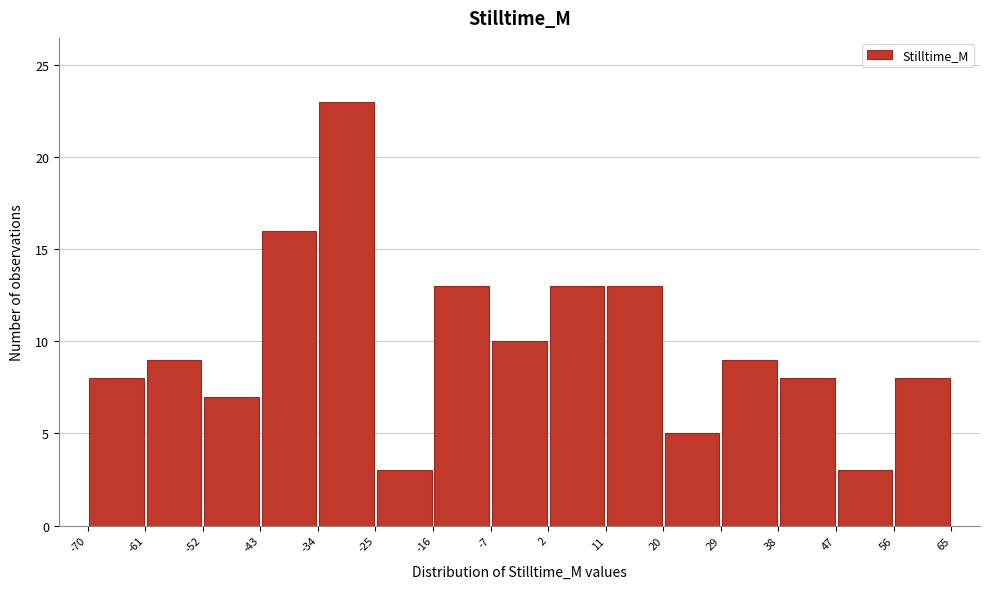

What is the height of the bar covering 56 to 65 on the x-axis? The values are not printed on the chart, so give them approximately, as read against the axis.

8